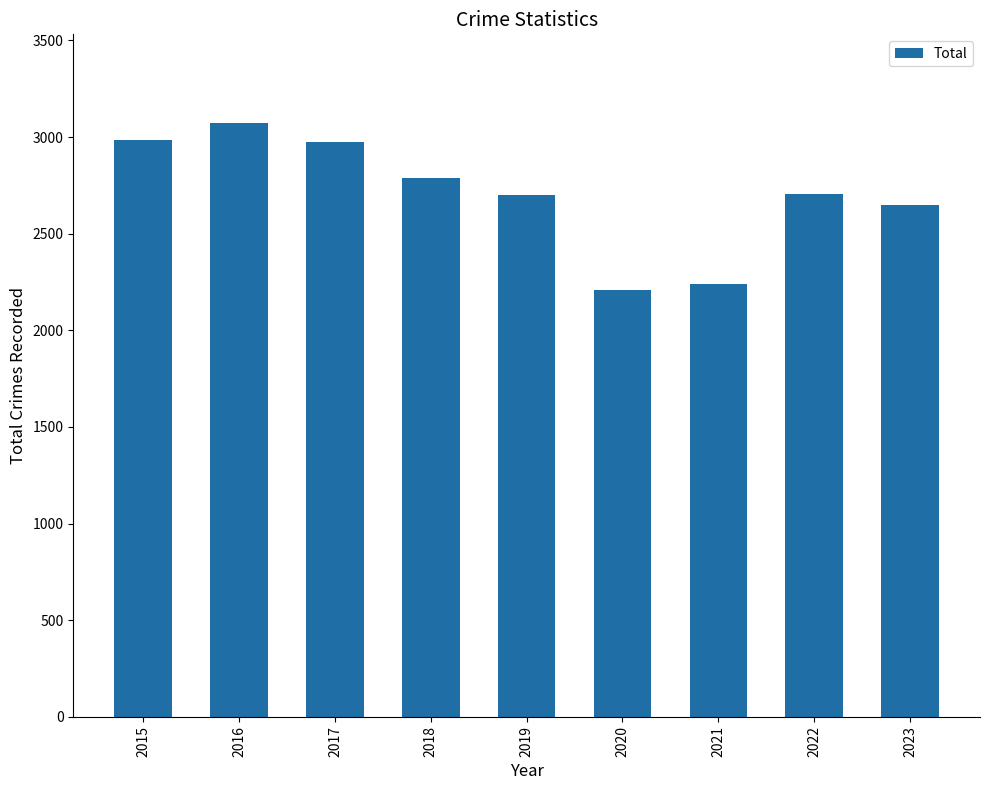

What is the minimum value shown in the chart?

2211